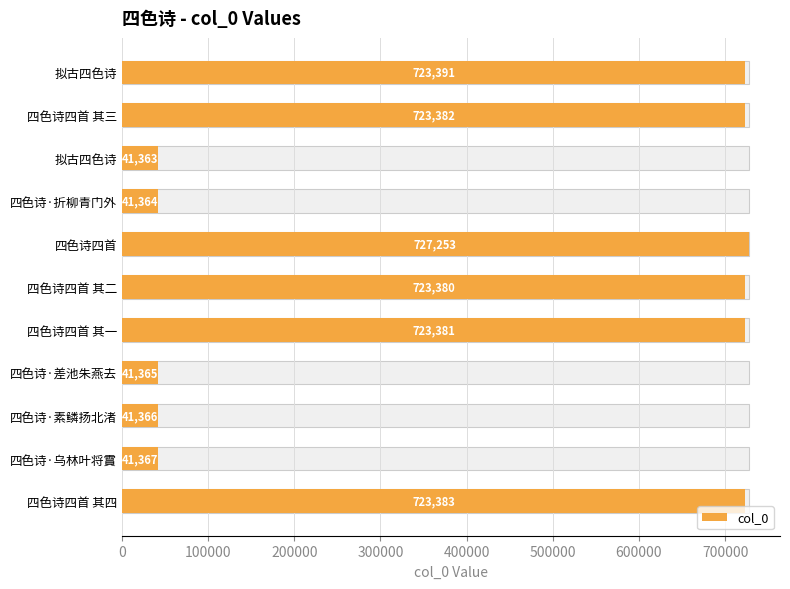

What is the difference between the maximum and minimum values?

685890